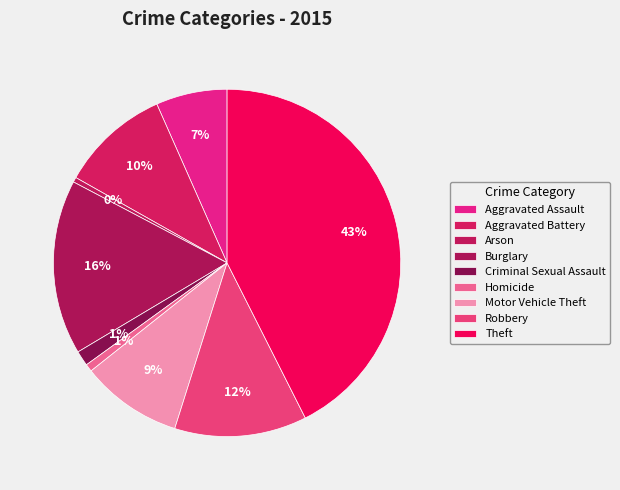

How many segments does this pie chart have?

9